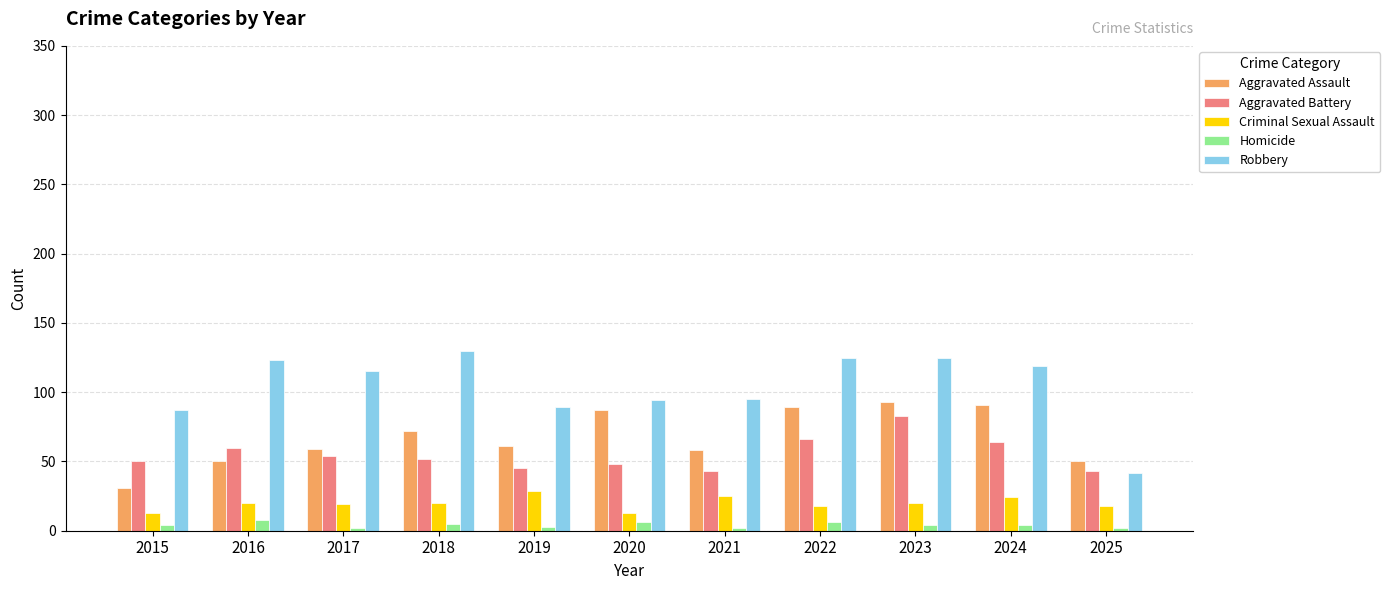

Does the chart contain stacked bars?

No